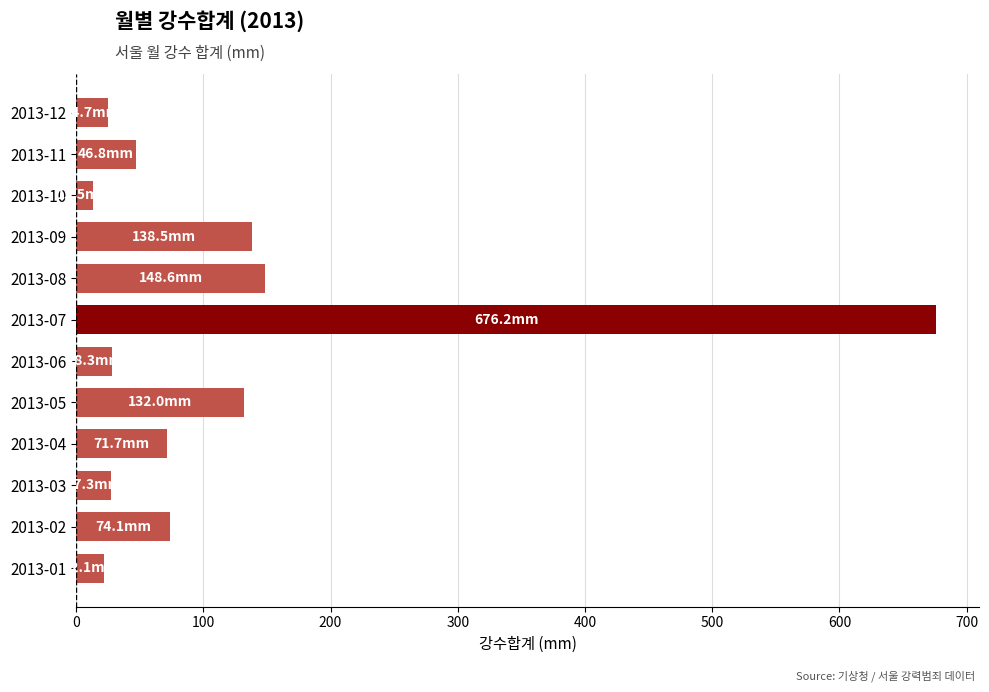

Where is the data nearest to the value 344?

2013-08